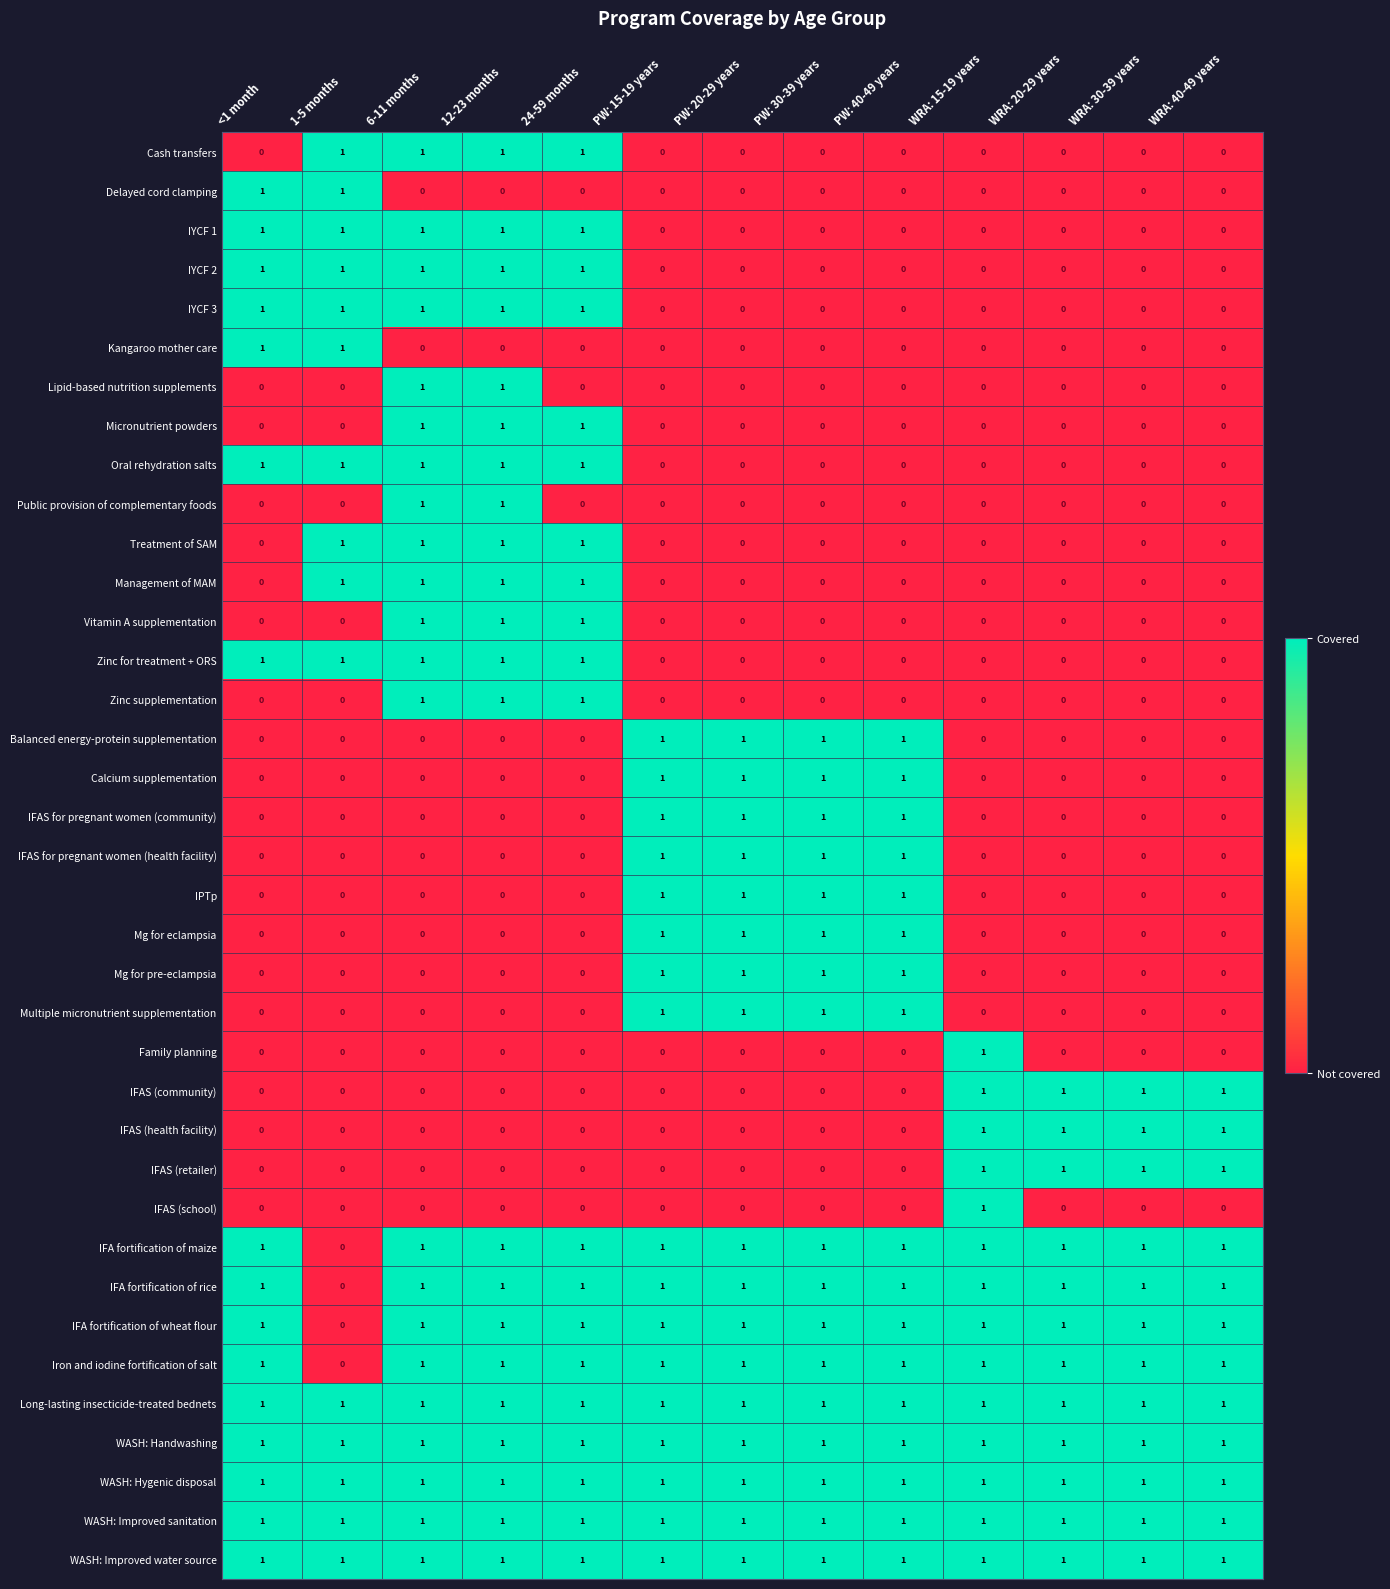

How many distinct data groups are displayed?

37